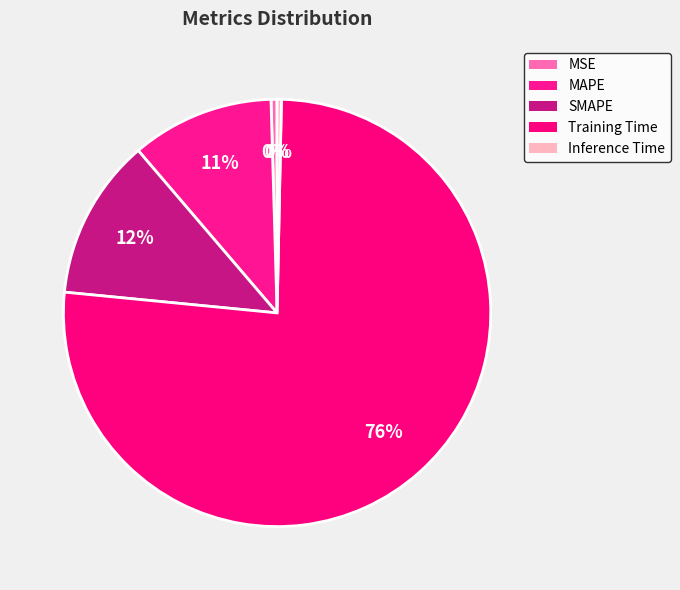

How many segments does this pie chart have?

5